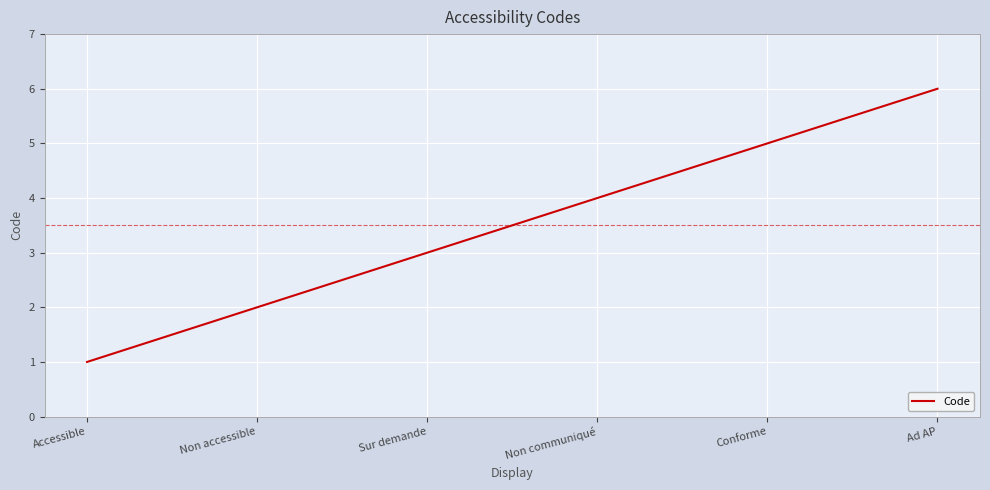

At which label is the value closest to 3?

Sur demande